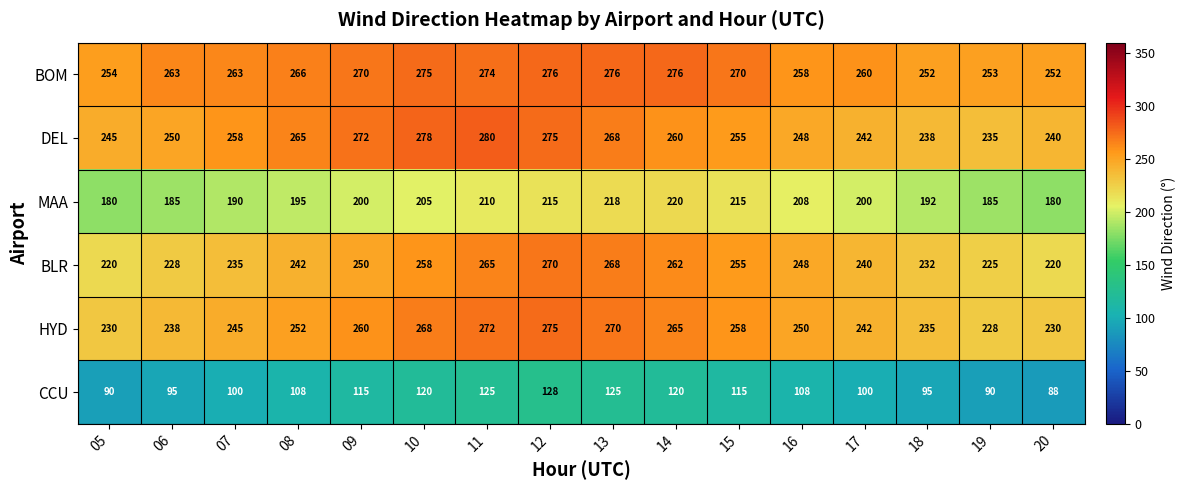

At which label is BLR closest to 245?

08